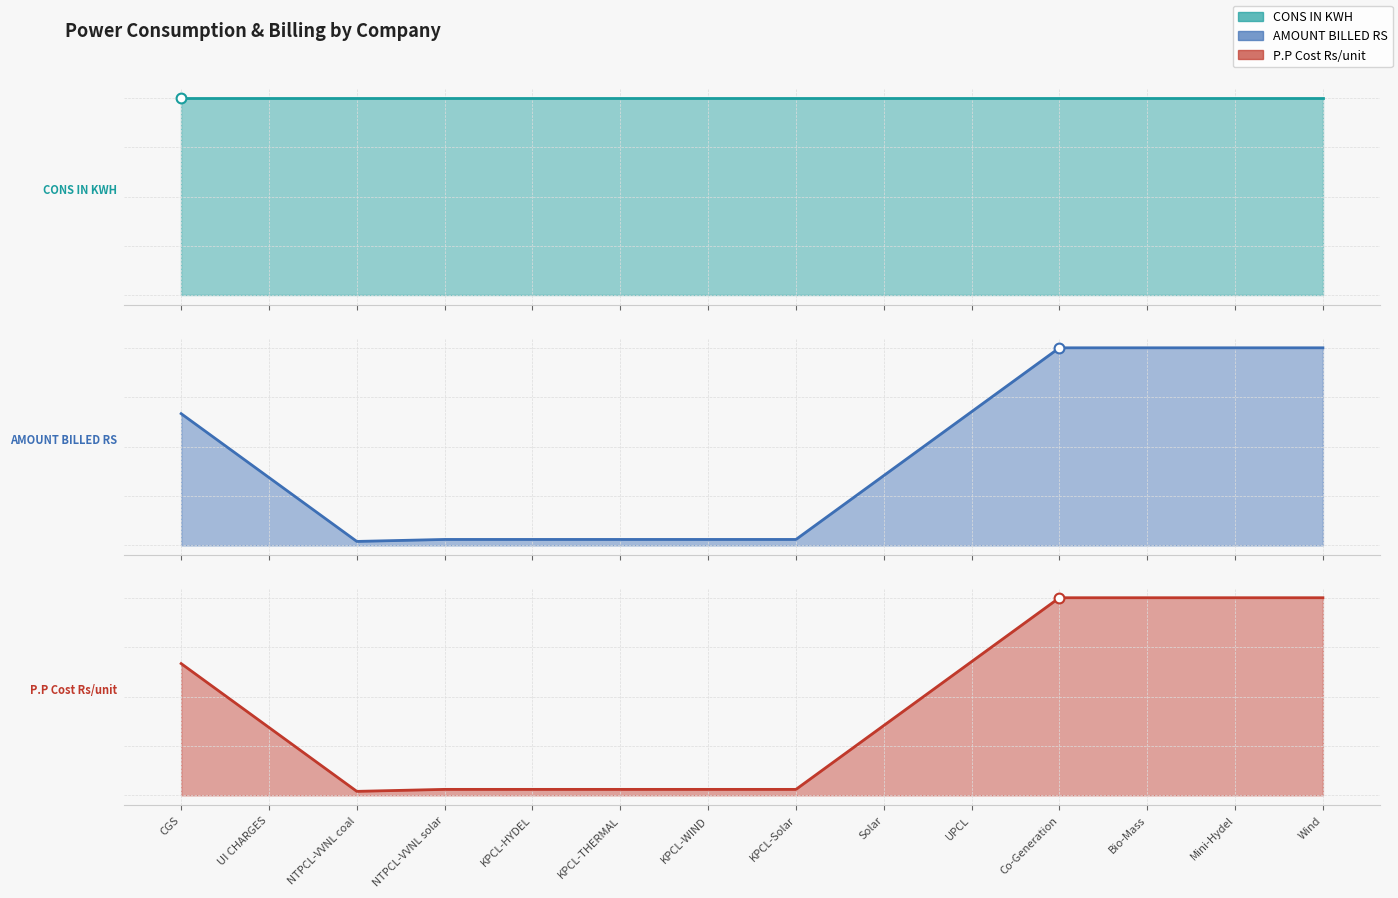

Which series reaches the minimum Y coordinate?

AMOUNT BILLED RS (line)